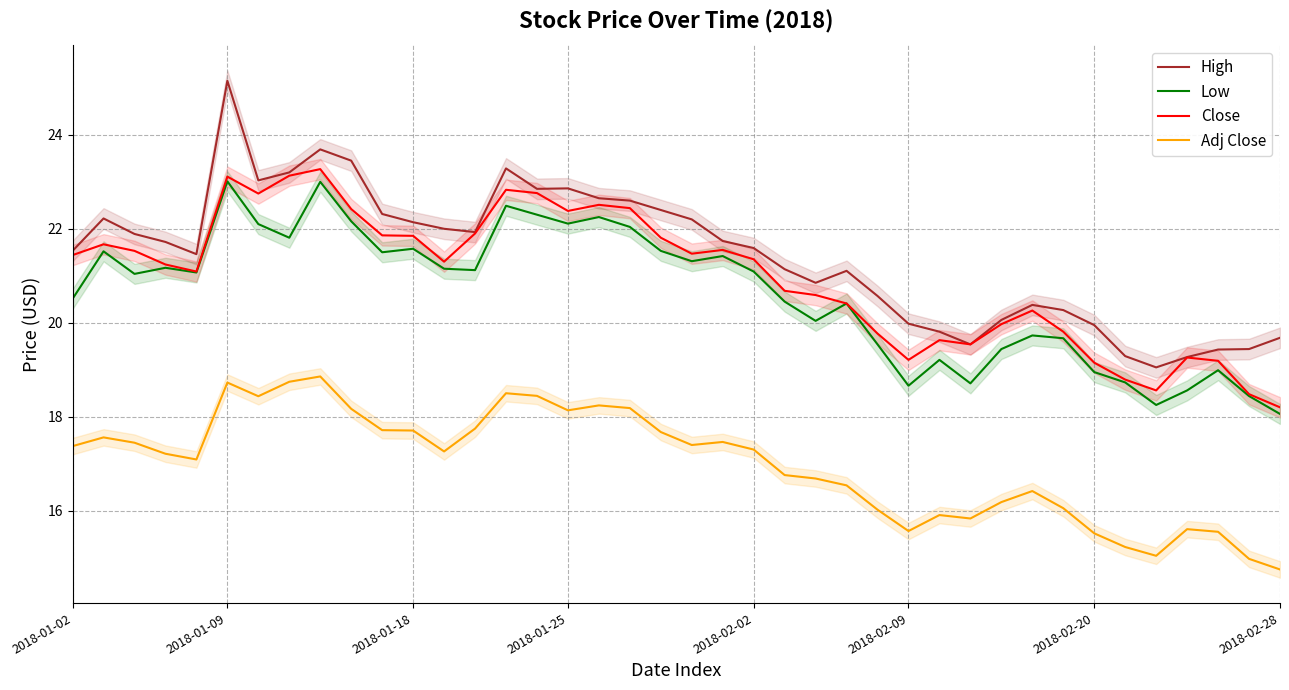

How many categories are shown in the chart?

40